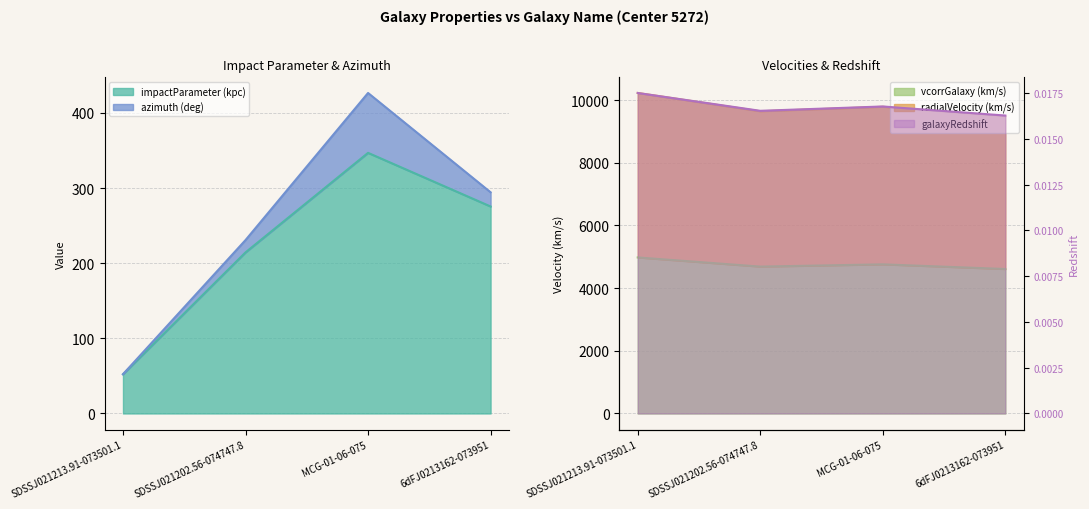

At which category does the chart reach its peak across all series?

SDSSJ021213.91-073501.1